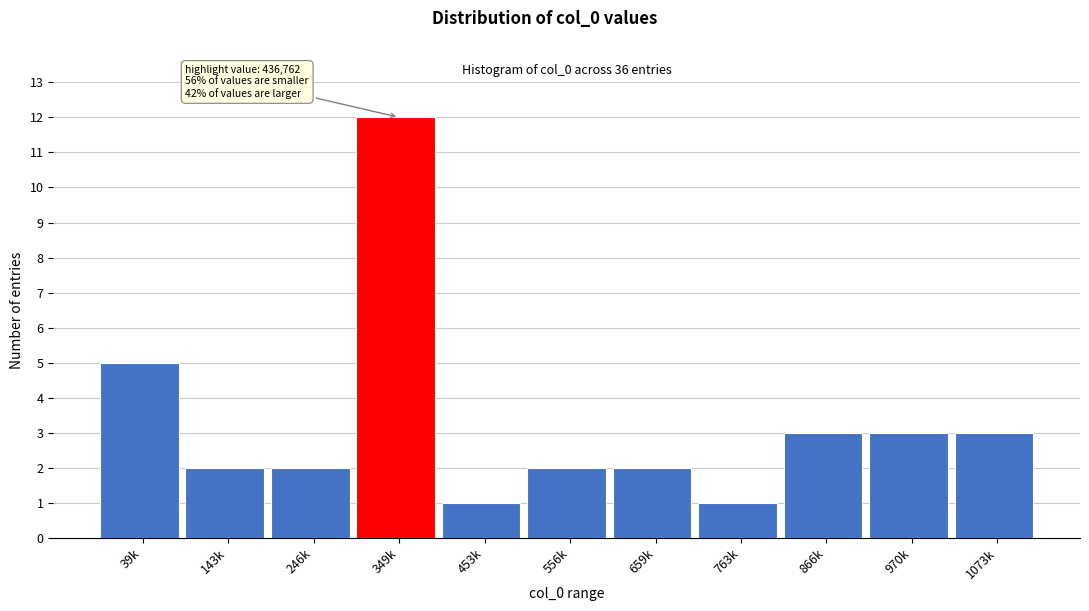

Reading right to left, what are all the values shown in this chart?

1073k=3	970k=3	866k=3	763k=1	659k=2	556k=2	453k=1	349k=12	246k=2	143k=2	39k=5